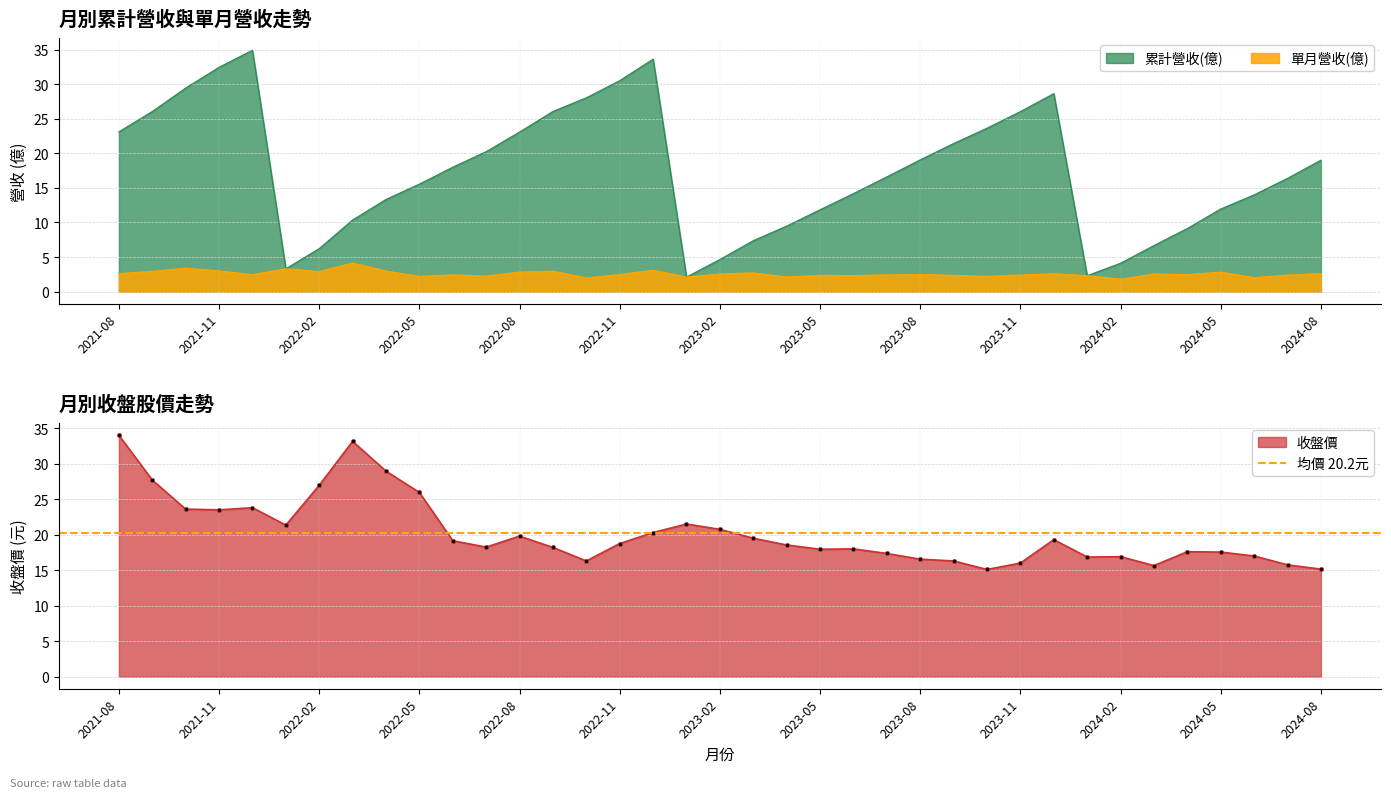

What is the difference between the highest and lowest values at 2023-04?

16.4